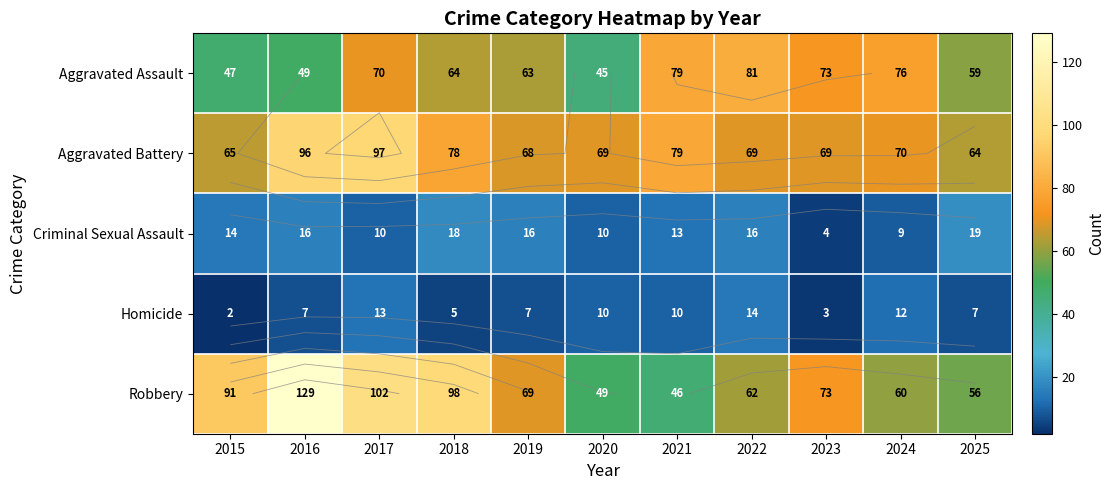

Is the value of Aggravated Battery at 2016 greater than the value of Robbery at 2021?

Yes